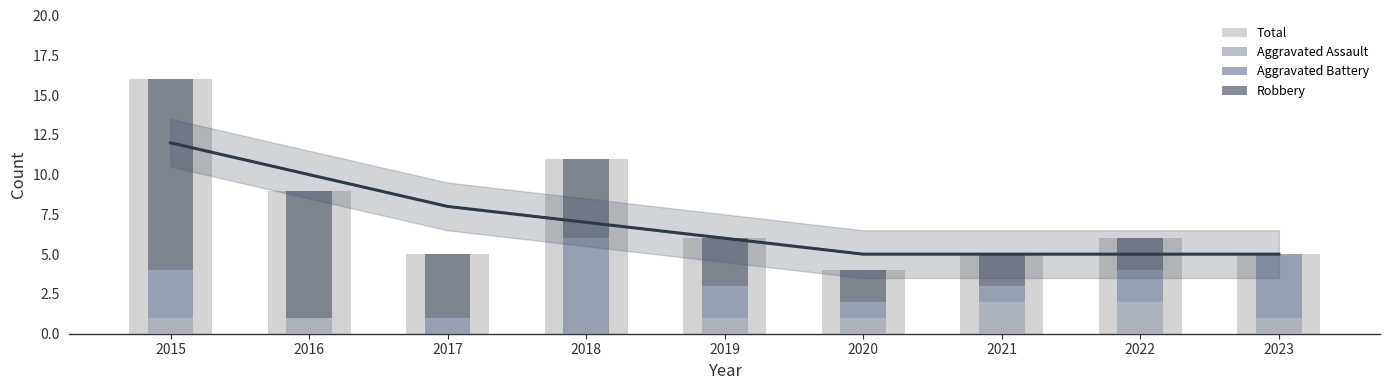

What is the difference between the highest and lowest values at 2020?

3